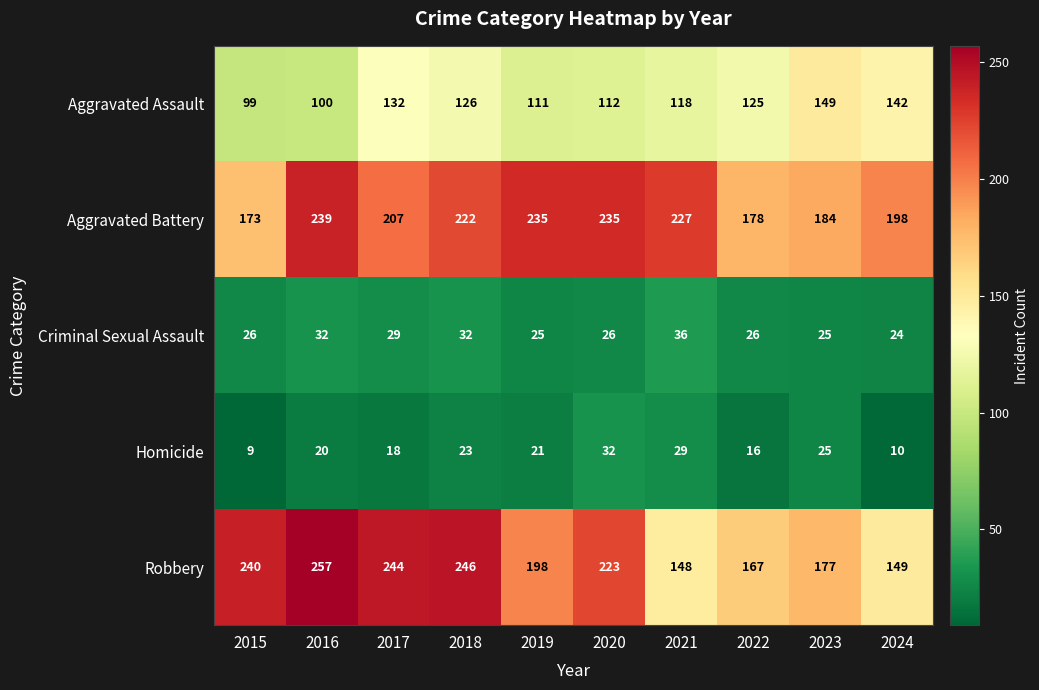

Rank the series by their maximum value, from lowest to highest.

Homicide, Criminal Sexual Assault, Aggravated Assault, Aggravated Battery, Robbery